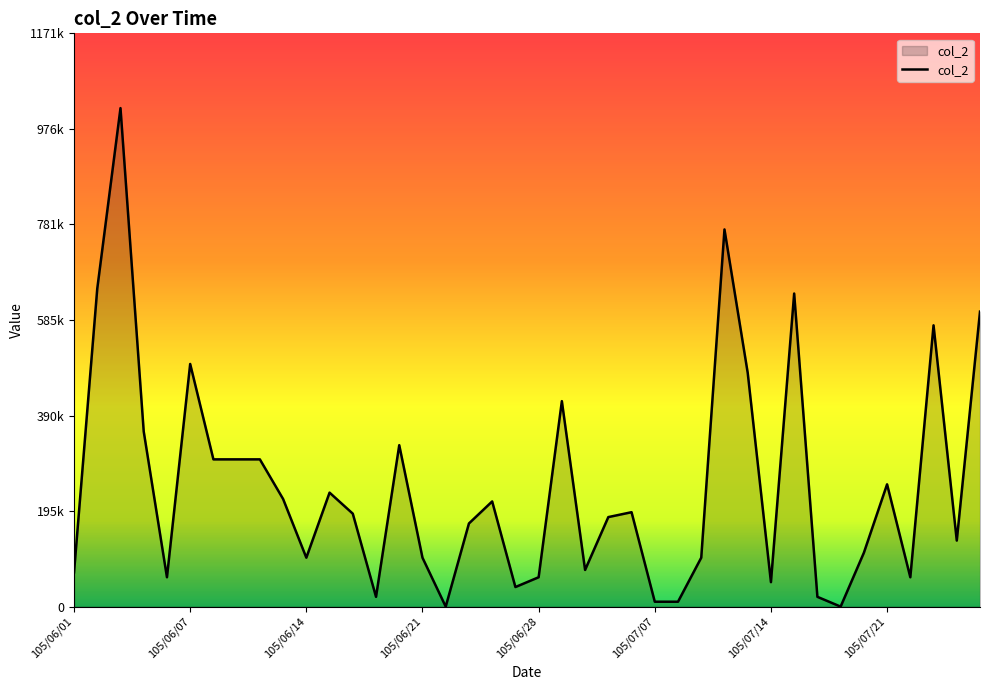

Does the chart display data point markers on the line(s)?

No